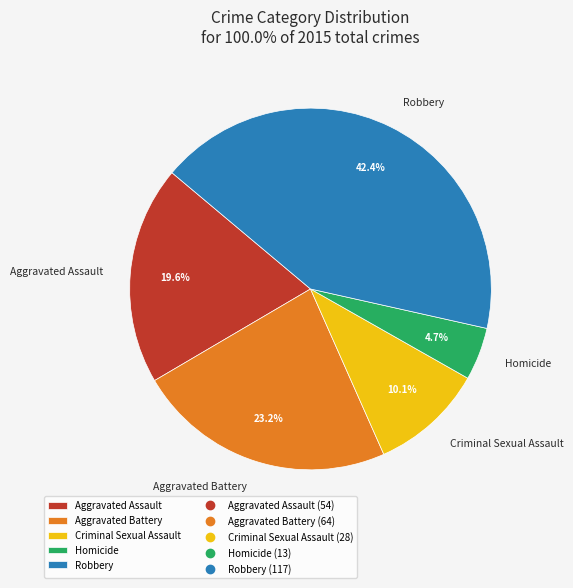

To the nearest percent, what portion does Robbery represent?

42%